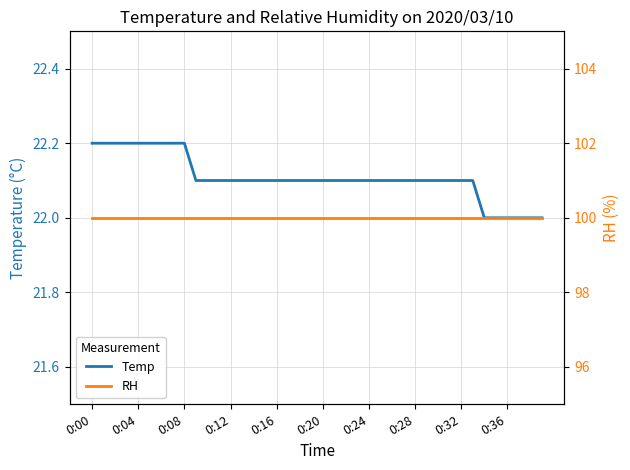

Count the number of data series in this chart.

2